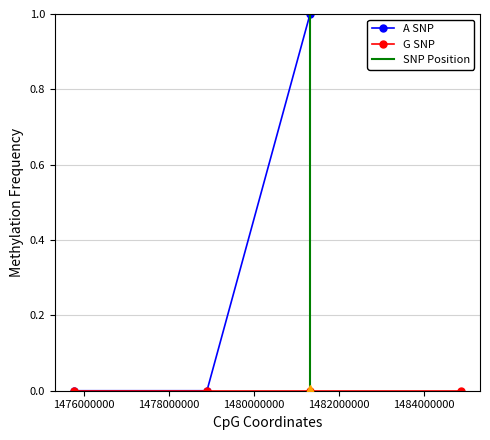

What is the sum of all values?

3